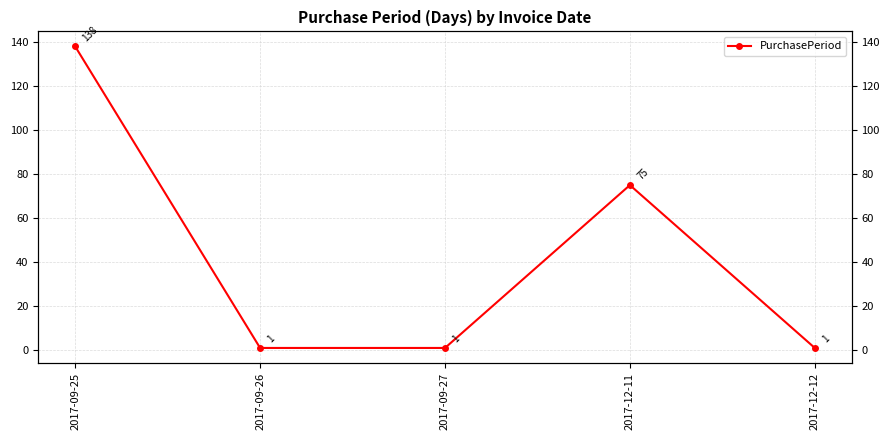

What is the average value?

43